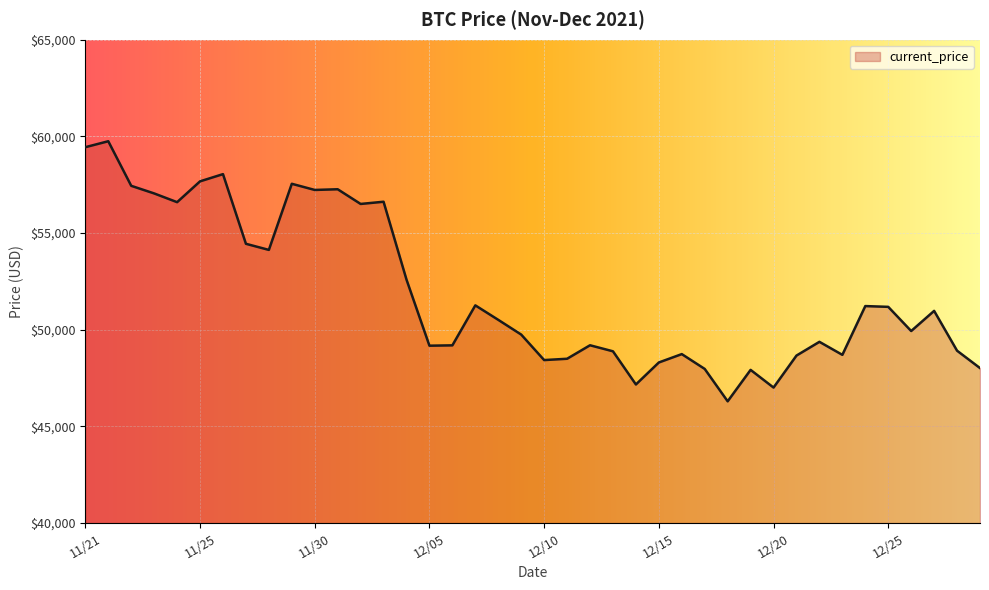

True or false: there are more than 2 points higher than both neighbors.

True